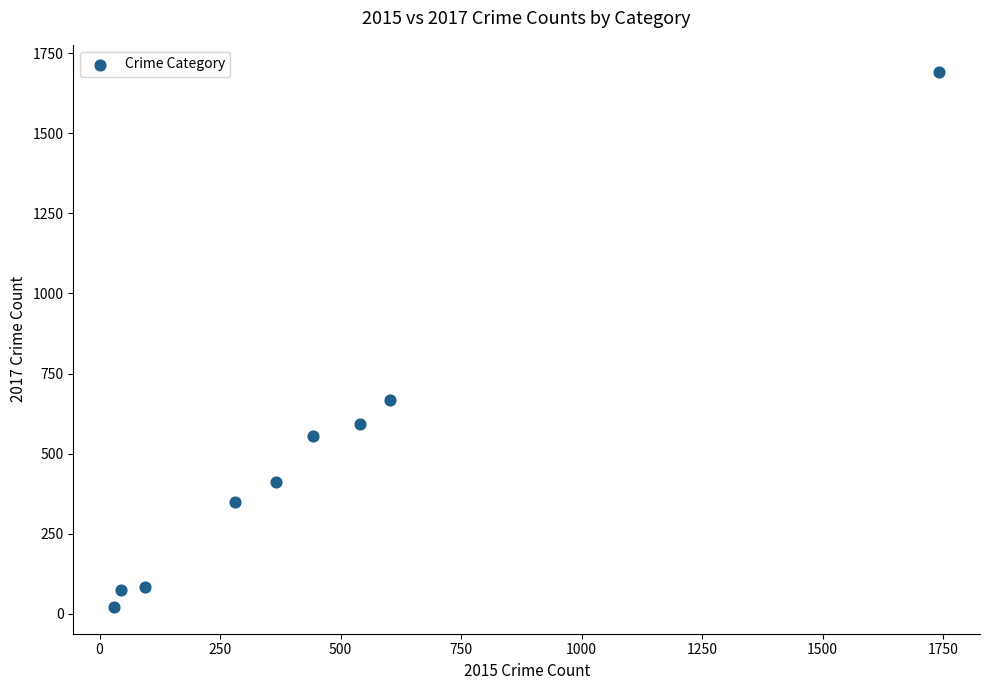

What Y value in the scatter plot is closest to 857?

668